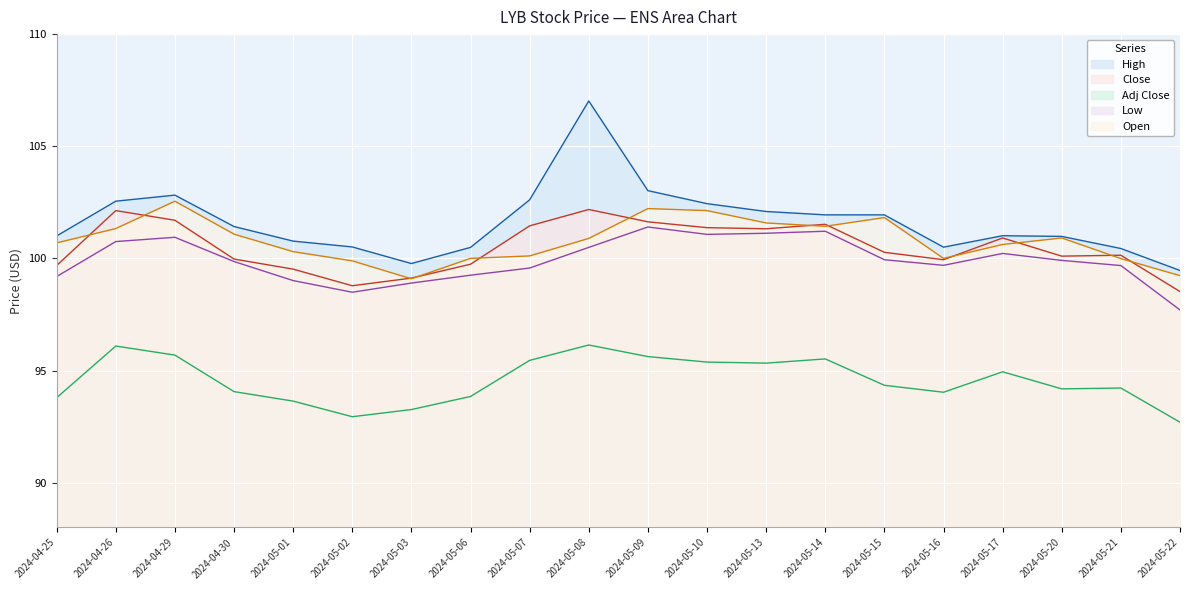

What is the difference between the maximum and minimum values in the Low series?

3.7